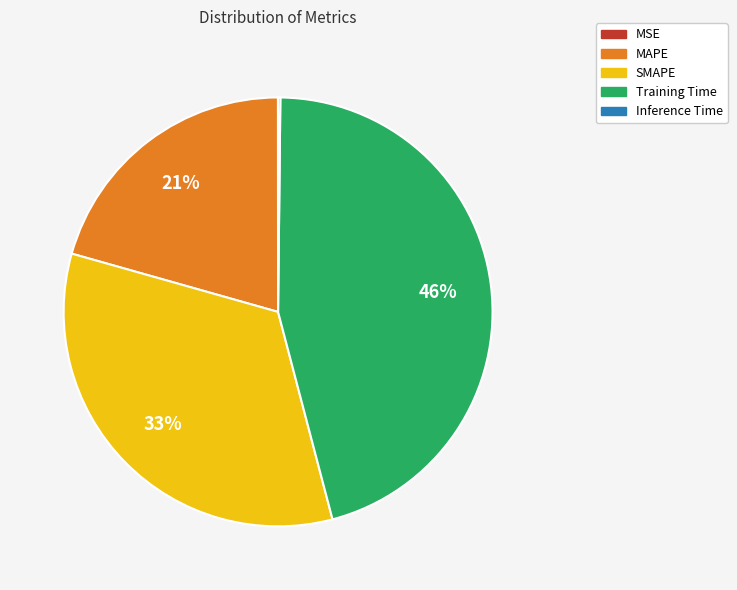

What is the largest slice in the pie chart?

Training Time